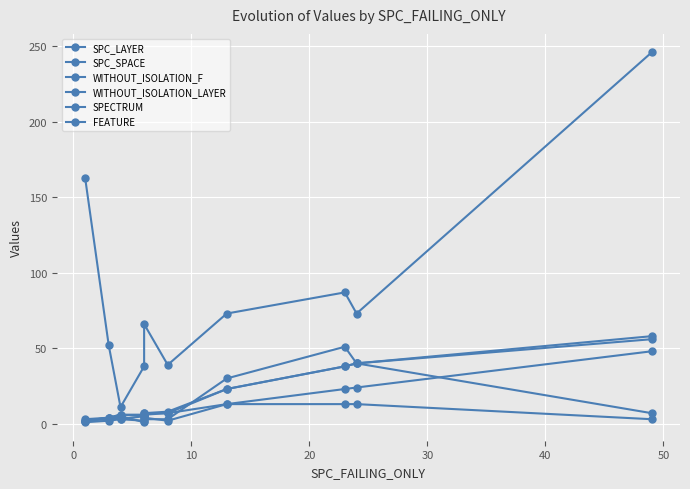

Is this an area chart (filled region under the line)?

No